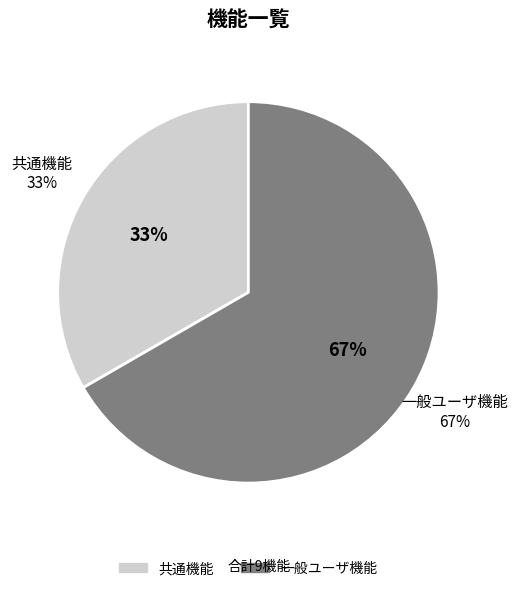

Count the number of slices in the pie.

2